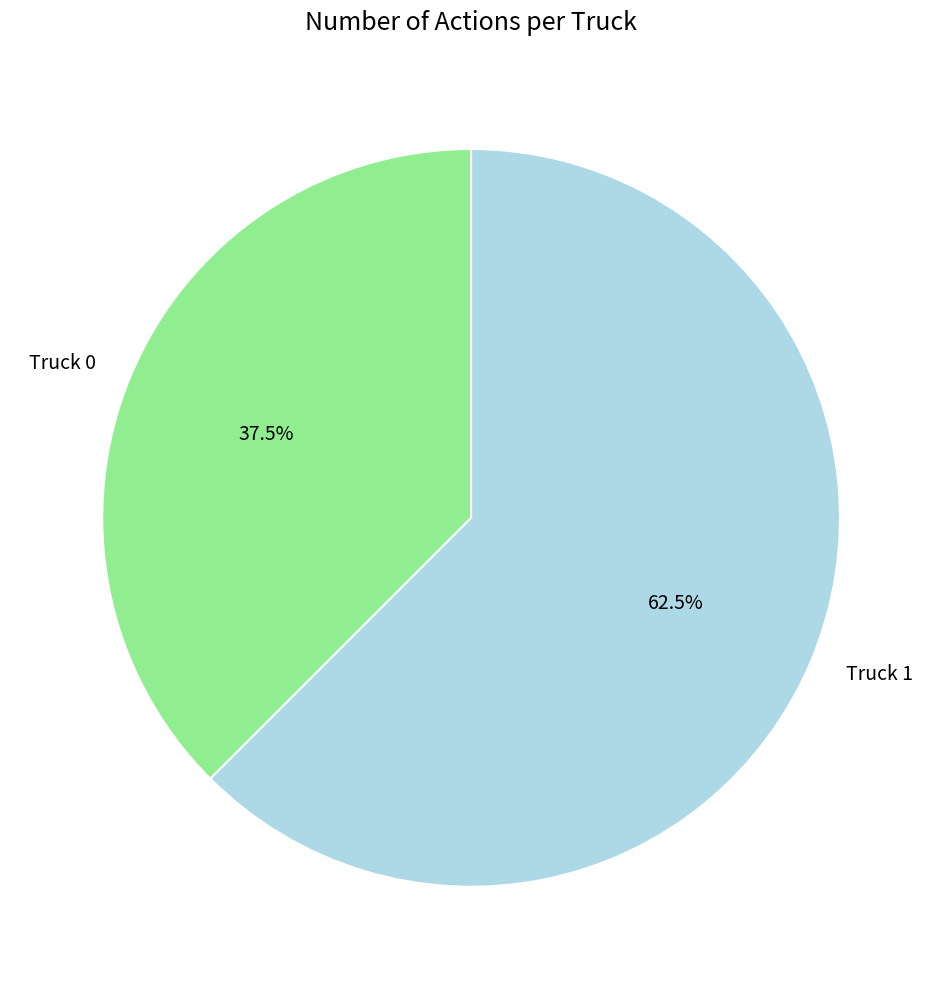

Between Truck 0 and Truck 1, which is larger?

Truck 1